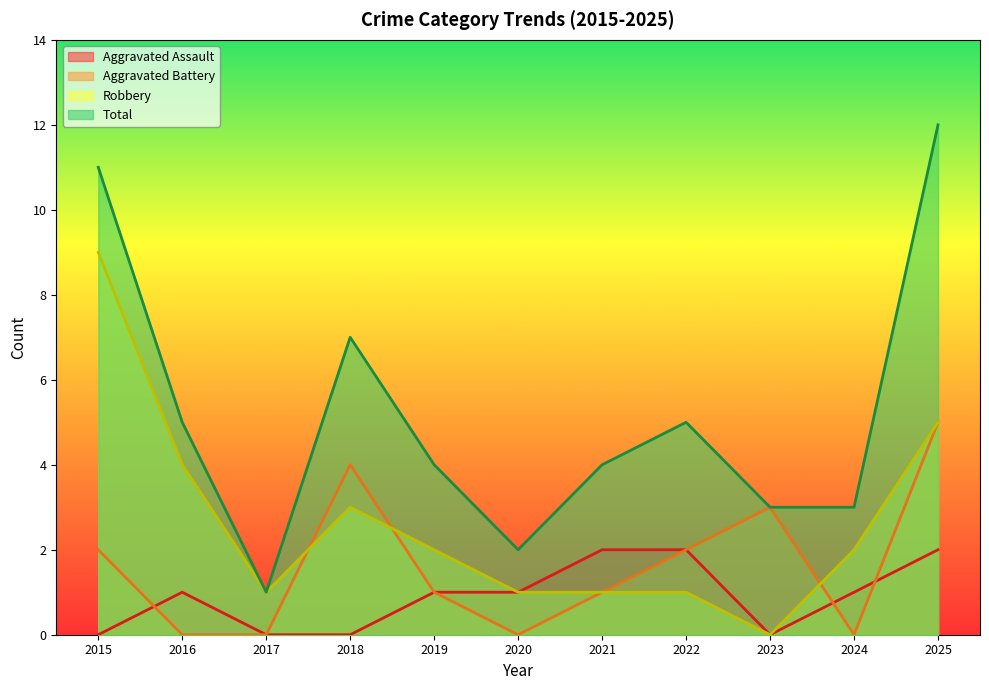

What is the difference between the maximum and minimum values in the Robbery series?

9